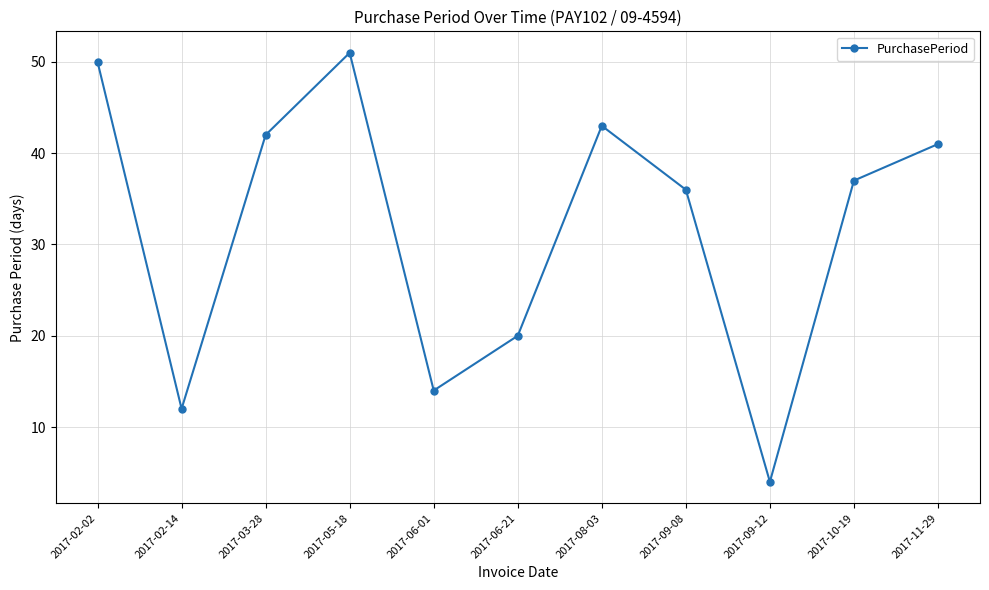

What is the sum of the values at 2017-11-29 and 2017-03-28?

83